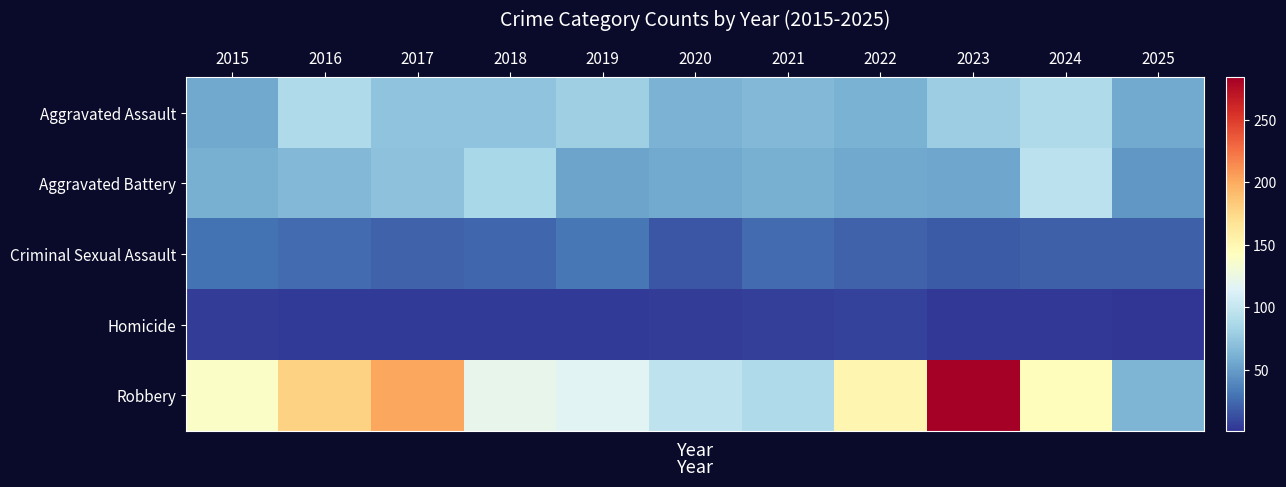

At which category is the sum across all series the highest?

2023